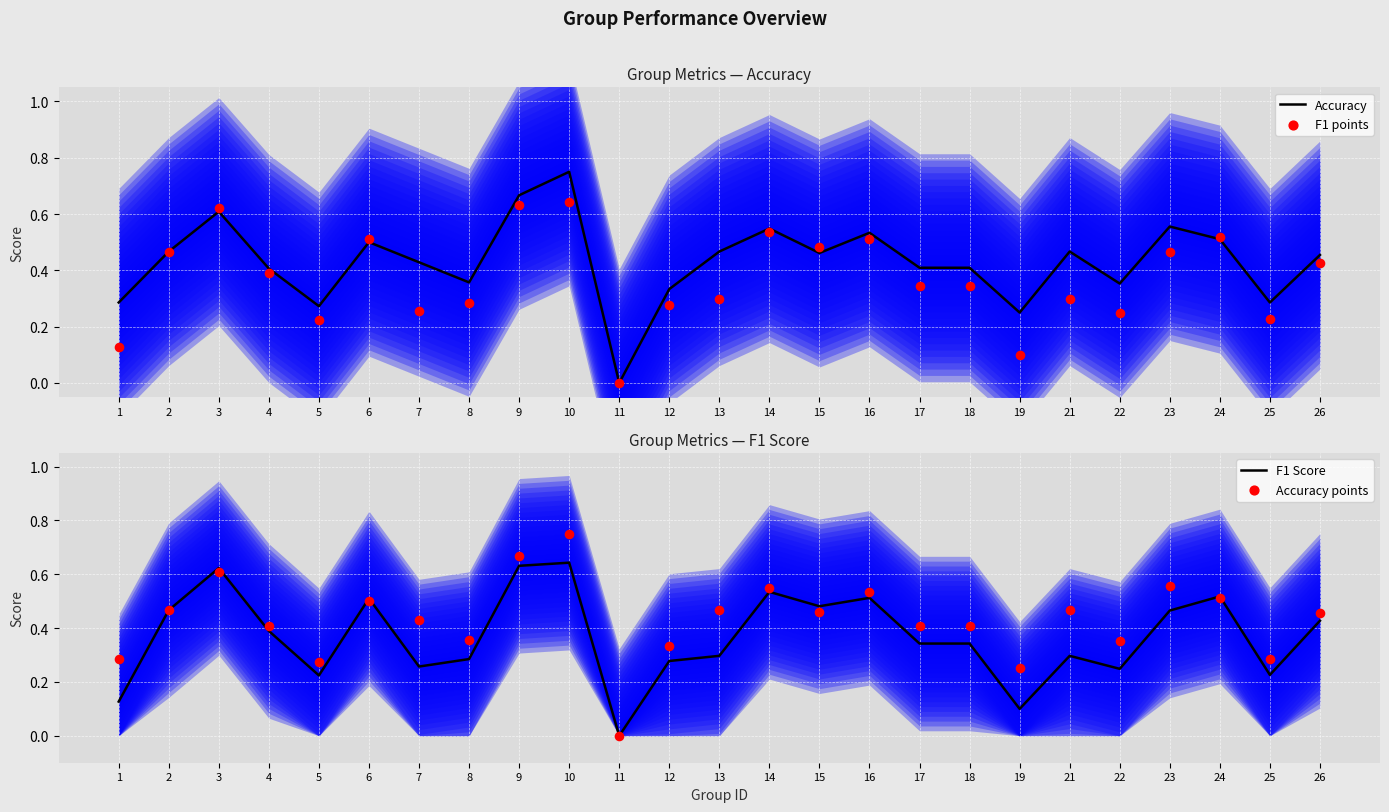

Which series has the widest spread of Y values?

Accuracy